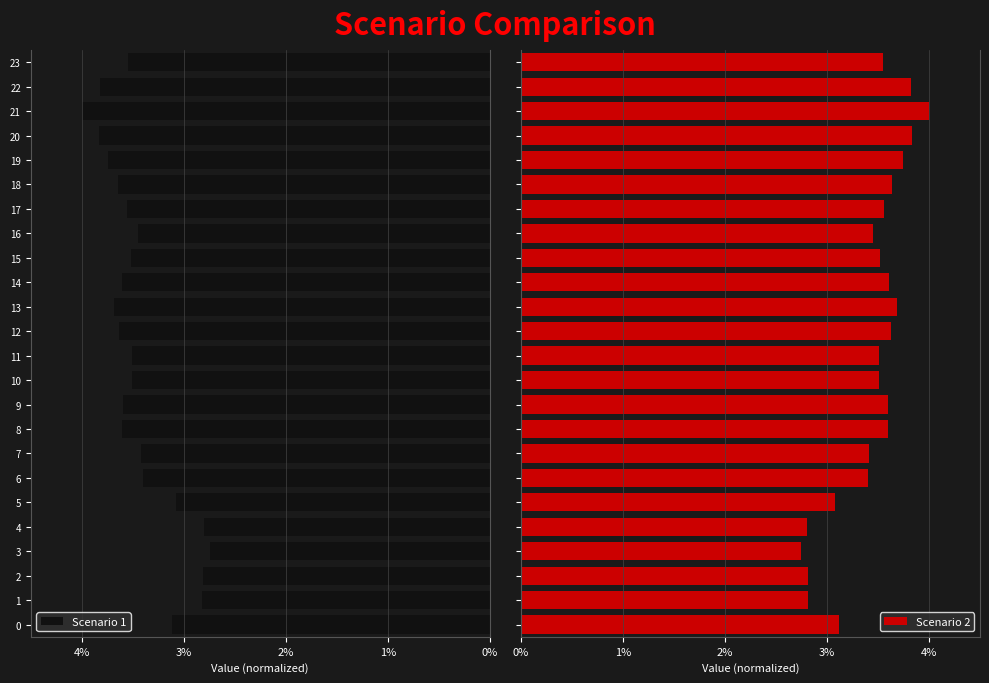

Which series has the widest spread of values?

Scenario 1